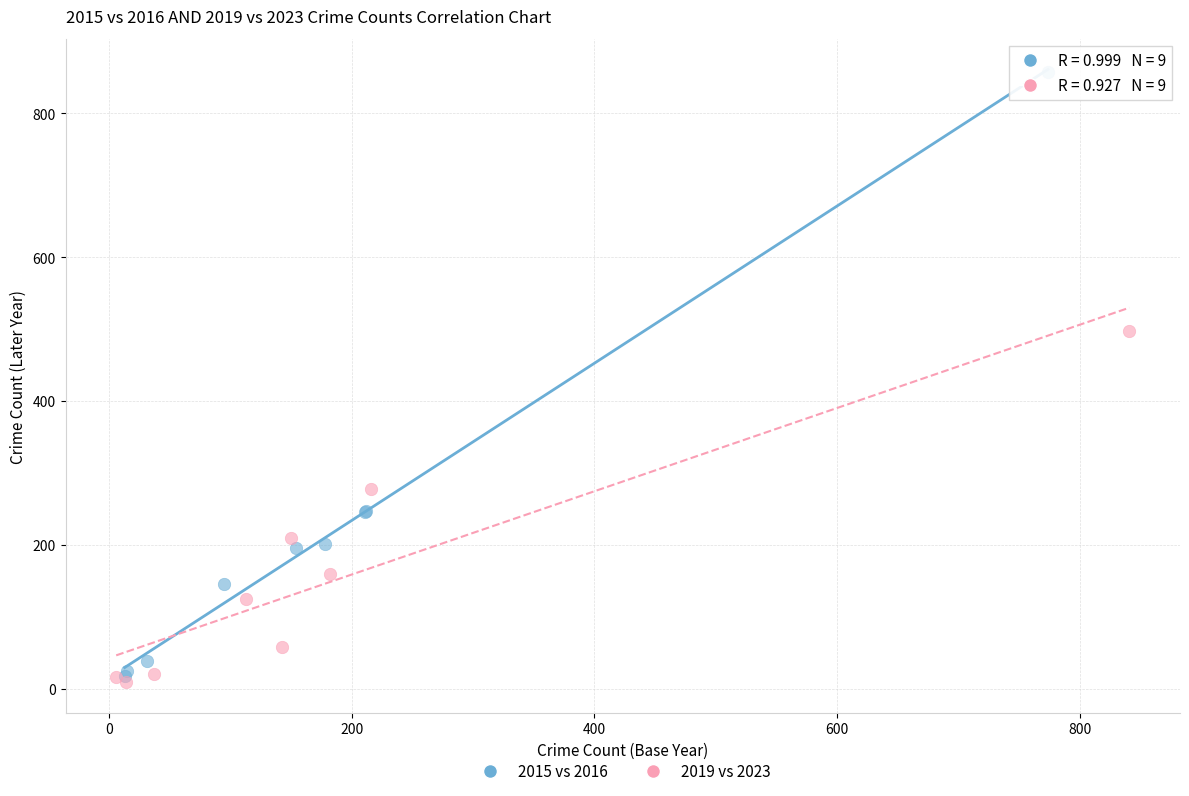

Which series contains the highest Y value?

2015 vs 2016